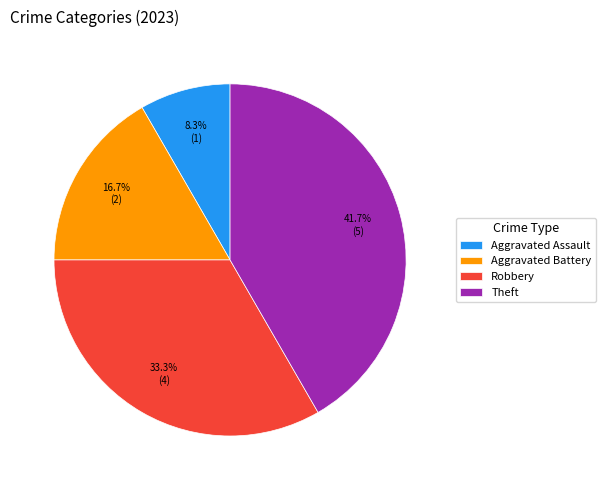

Combined, do Robbery and Aggravated Assault account for over 50%?

No